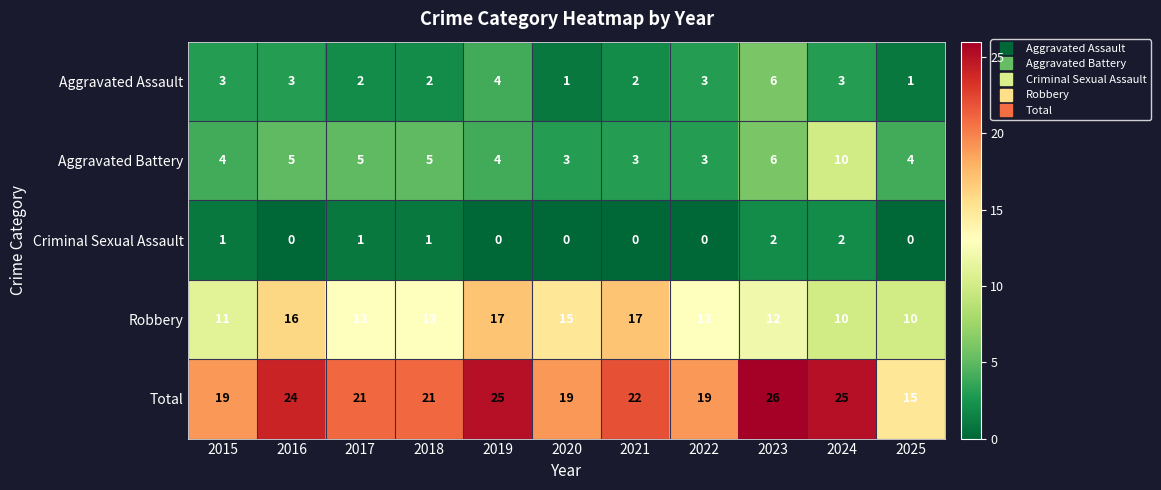

At 2021, list the series in order from smallest to largest.

Criminal Sexual Assault, Aggravated Assault, Aggravated Battery, Robbery, Total